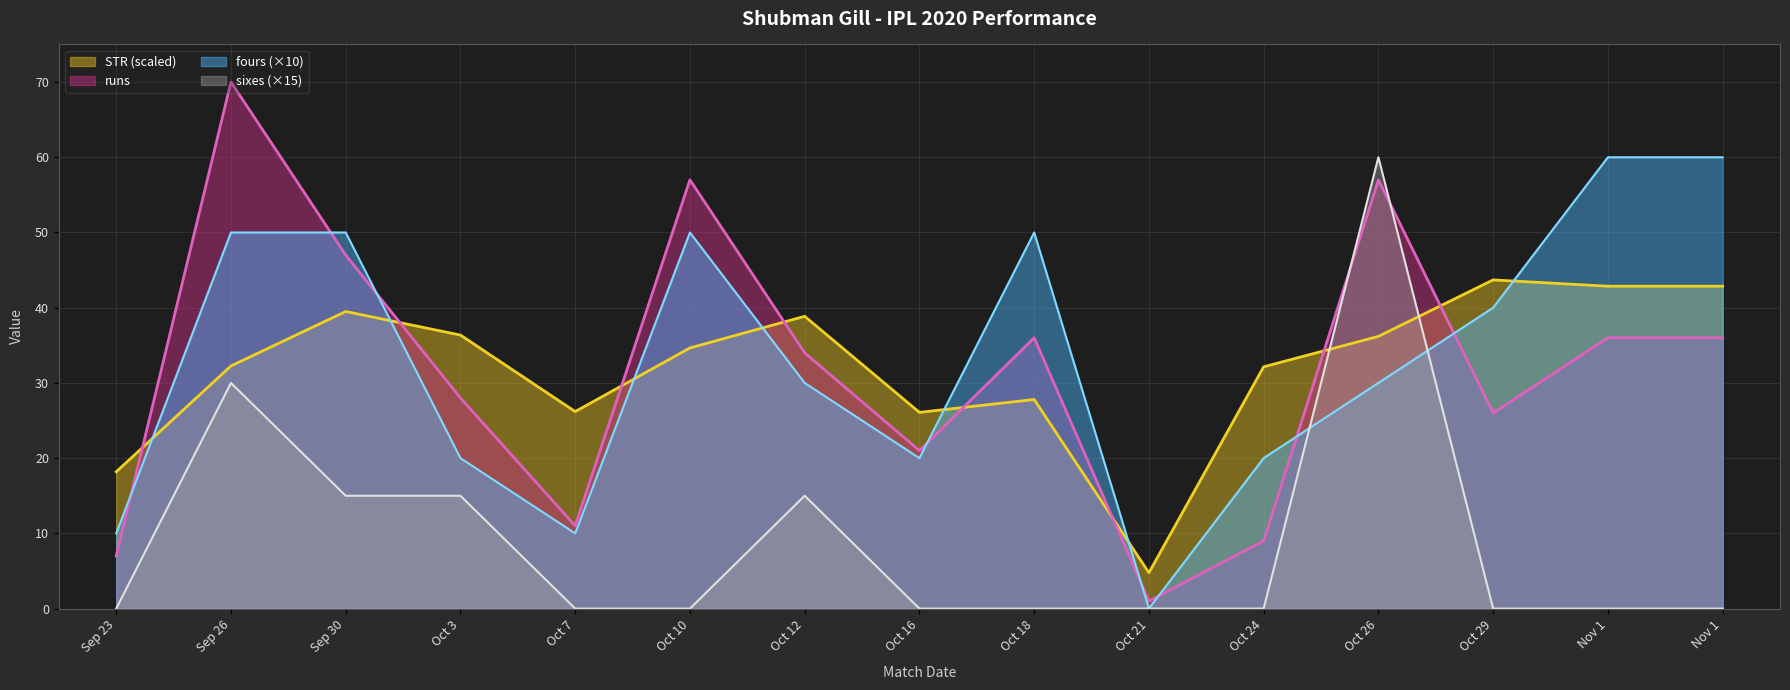

True or false: fours and sixes intersect in this chart.

True